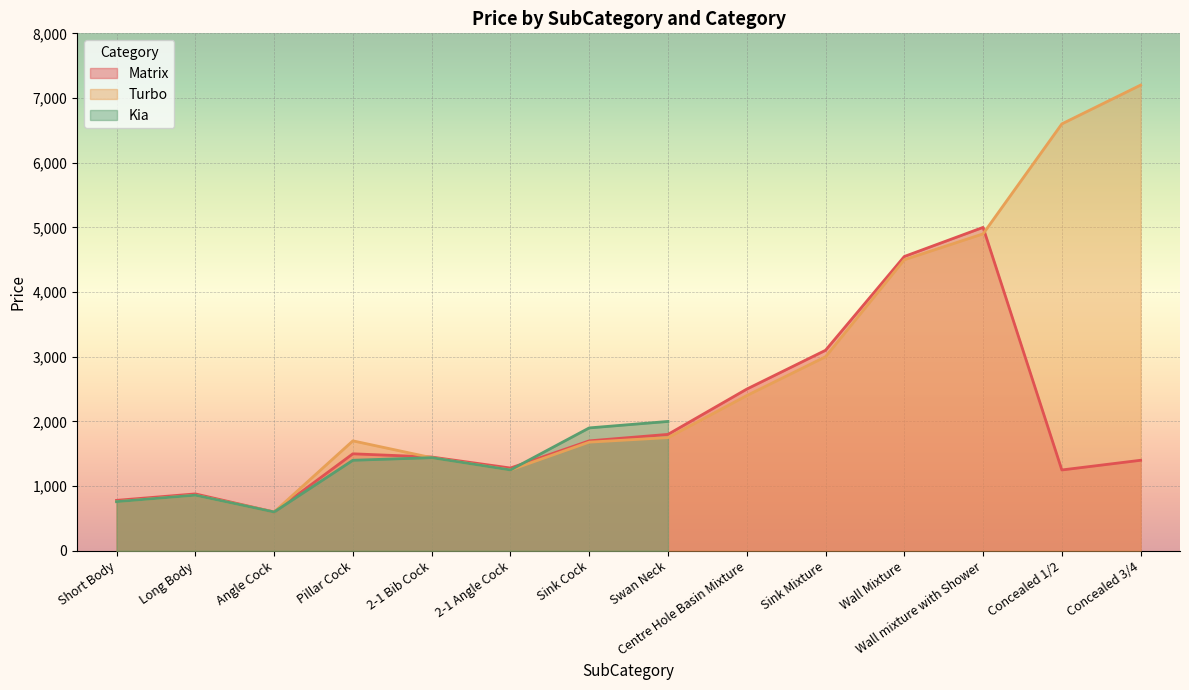

What is the maximum value for Turbo?

7200